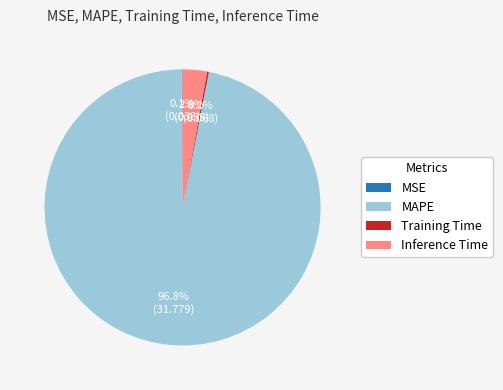

Which category has the biggest portion of the pie?

MAPE